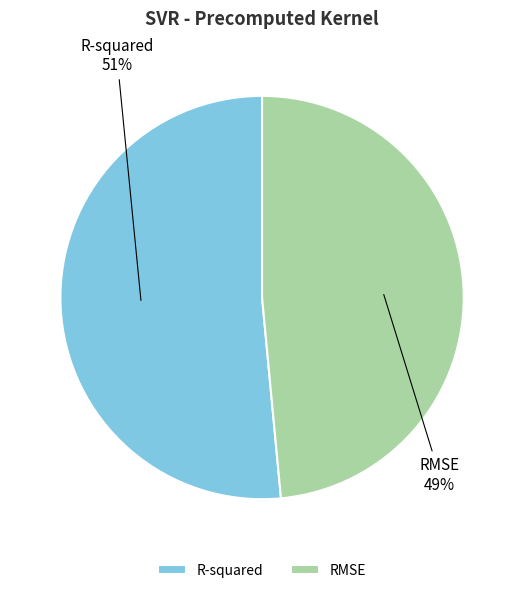

What is the smallest slice in the pie chart?

RMSE